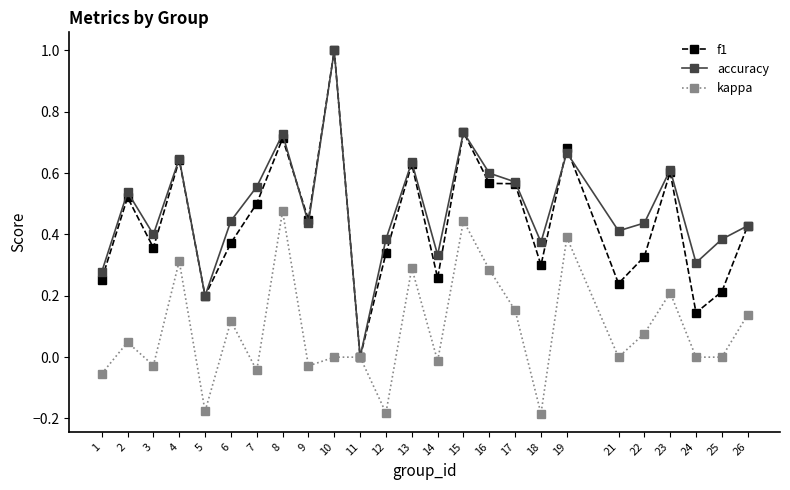

True or false: kappa has a value of -0.3 at 11.

False